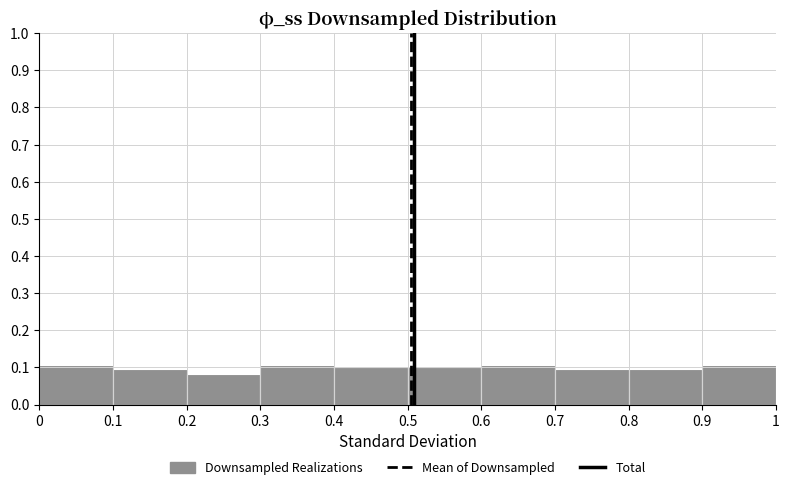

Reading left to right, transcribe this chart: for each bar, give the range it covers on the x-axis and its height. The values are not printed on the chart, so give them approximately, as read against the axis.

0 to 0.1: 0.11
0.1 to 0.2: 0.10
0.2 to 0.3: 0.08
0.3 to 0.4: 0.11
0.4 to 0.5: 0.10
0.5 to 0.6: 0.10
0.6 to 0.7: 0.11
0.7 to 0.8: 0.10
0.8 to 0.9: 0.10
0.9 to 1: 0.11